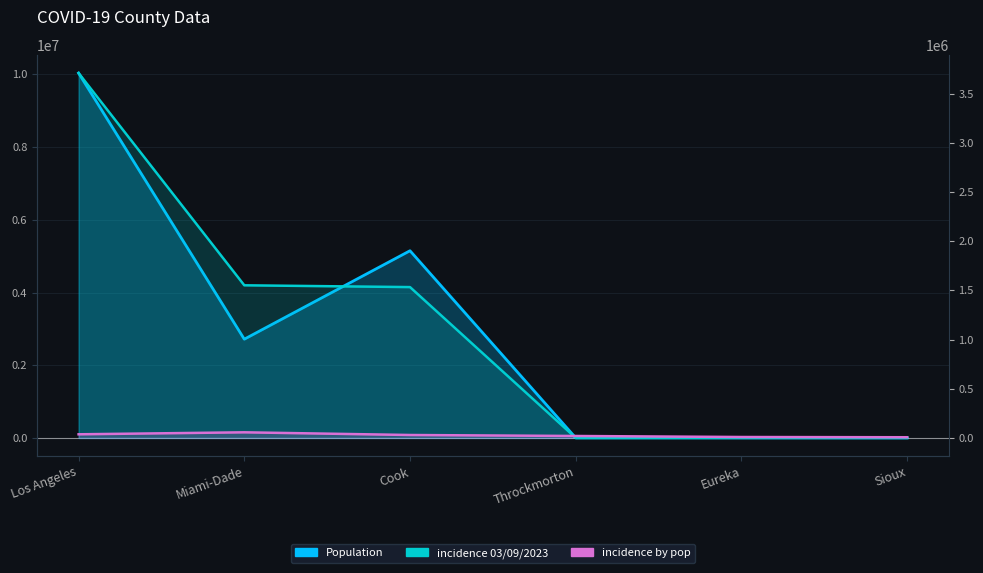

What is the maximum value for incidence 03/09/2023?

3710586.0